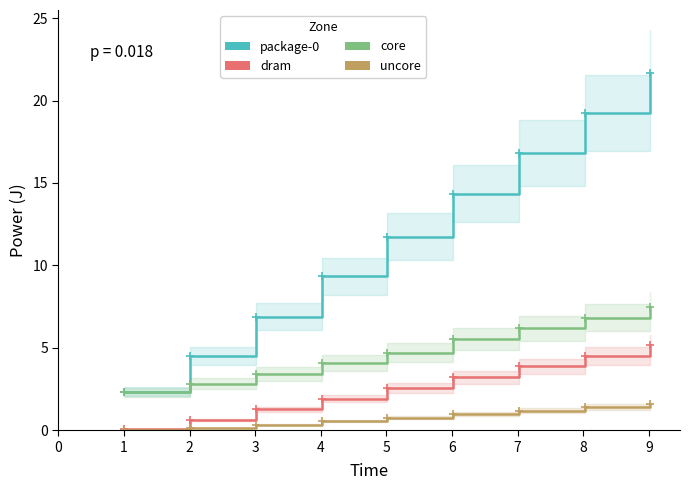

What is the sum of all package-0 values?

106.9